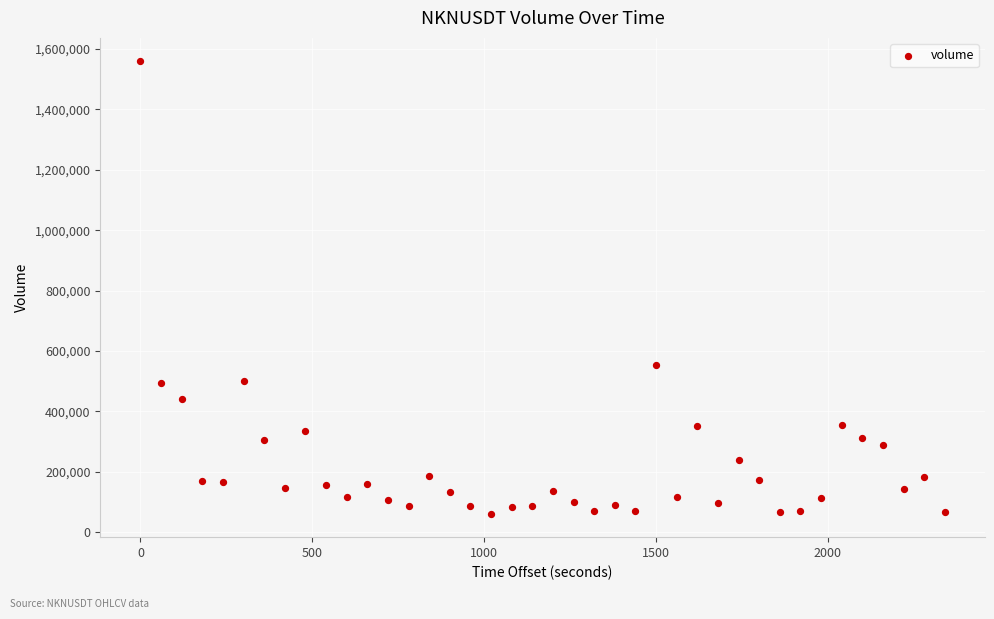

What Y value in the scatter plot is closest to 810114?

552073